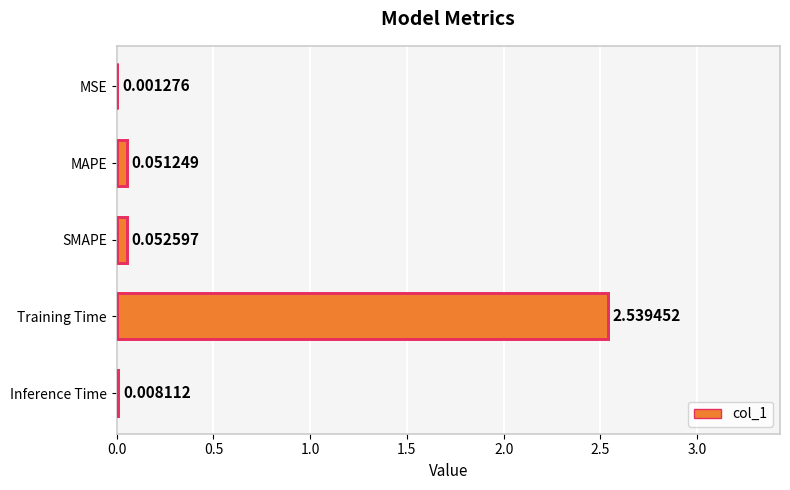

Which has a higher value, MAPE or SMAPE?

SMAPE